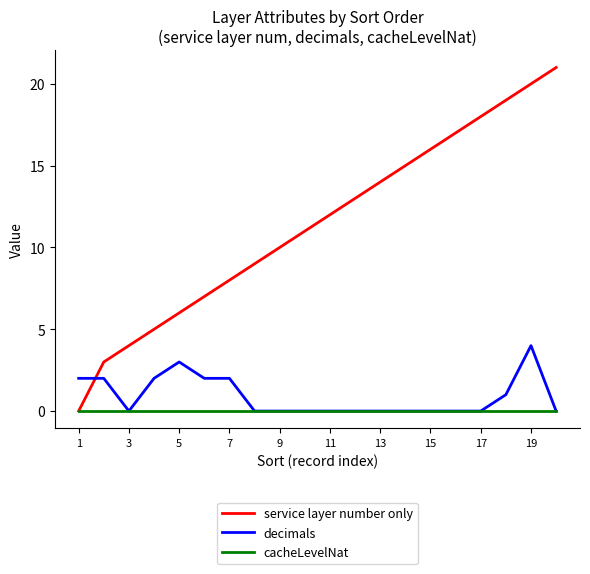

Count the number of categories in the chart.

20